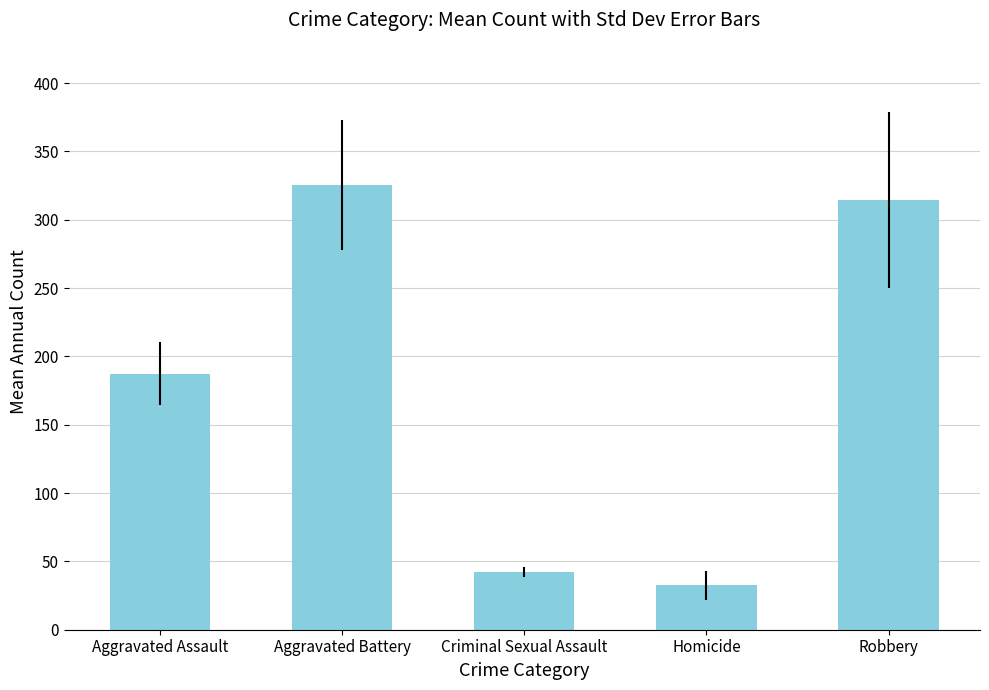

Count the number of categories in the chart.

5